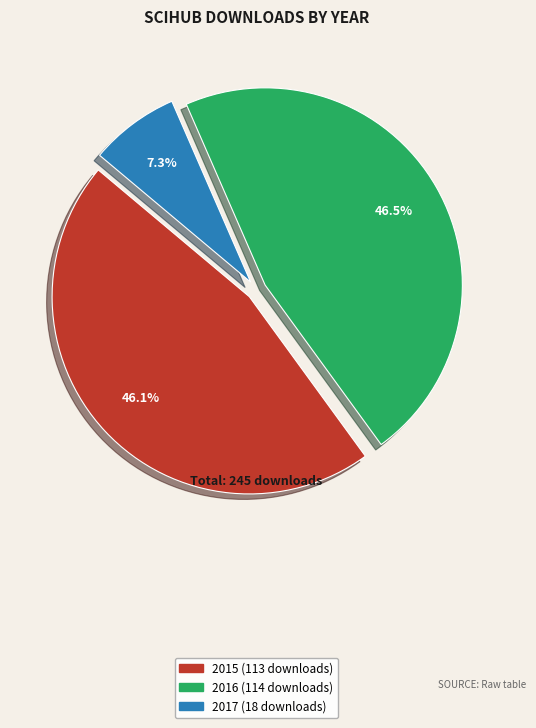

To the nearest percent, what is the difference between the largest and smallest slice percentages?

39%